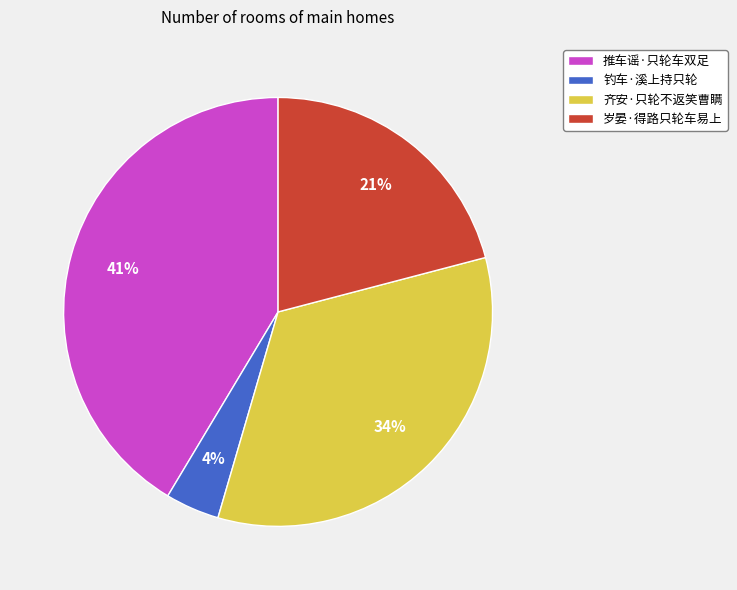

To the nearest percent, what is the difference between the largest and smallest slice percentages?

37%